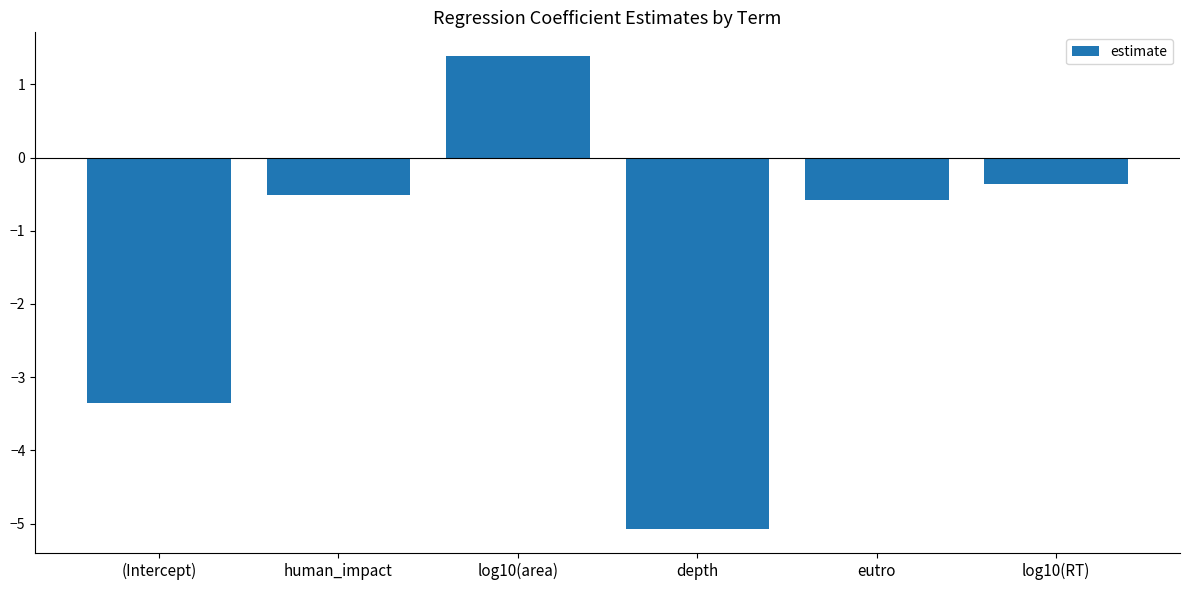

At which category does the chart reach its minimum across all series?

depth